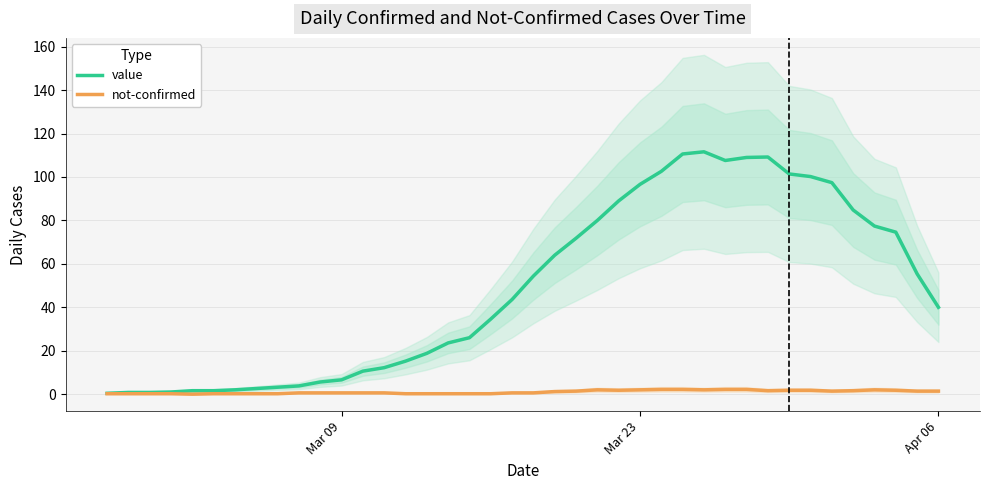

Reading left to right, what are all the values shown in this chart?

value: 0.4	0.8	0.8	1.0	1.6	1.6	2.0	2.6	3.2	3.8	5.6	6.6	10.6	12.2	15.2	18.8	23.6	26.0	34.6	43.6	54.4	64.0	71.8	80.0	89.0	96.6	102.6	110.6	111.6	107.6	109.0	109.2	101.4	100.2	97.4	84.8	77.4	74.6	55.4	40.0
not-confirmed: 0.2	0.2	0.2	0.2	0.0	0.2	0.2	0.2	0.2	0.6	0.6	0.6	0.6	0.6	0.2	0.2	0.2	0.2	0.2	0.6	0.6	1.2	1.4	2.0	1.8	2.0	2.2	2.2	2.0	2.2	2.2	1.6	1.8	1.8	1.4	1.6	2.0	1.8	1.4	1.4